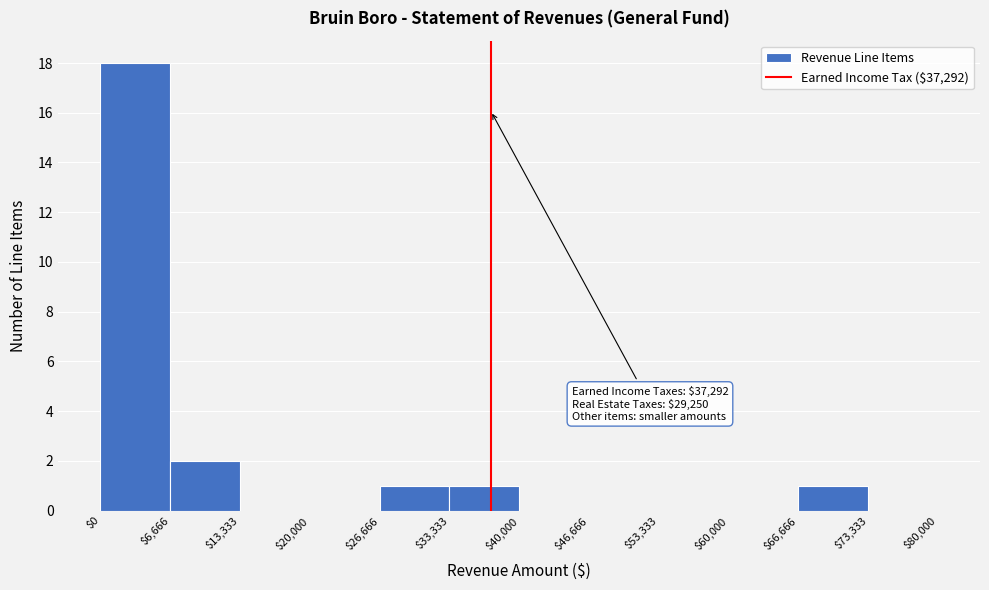

Which range on the x-axis has the tallest bar?

$0 to $6,666